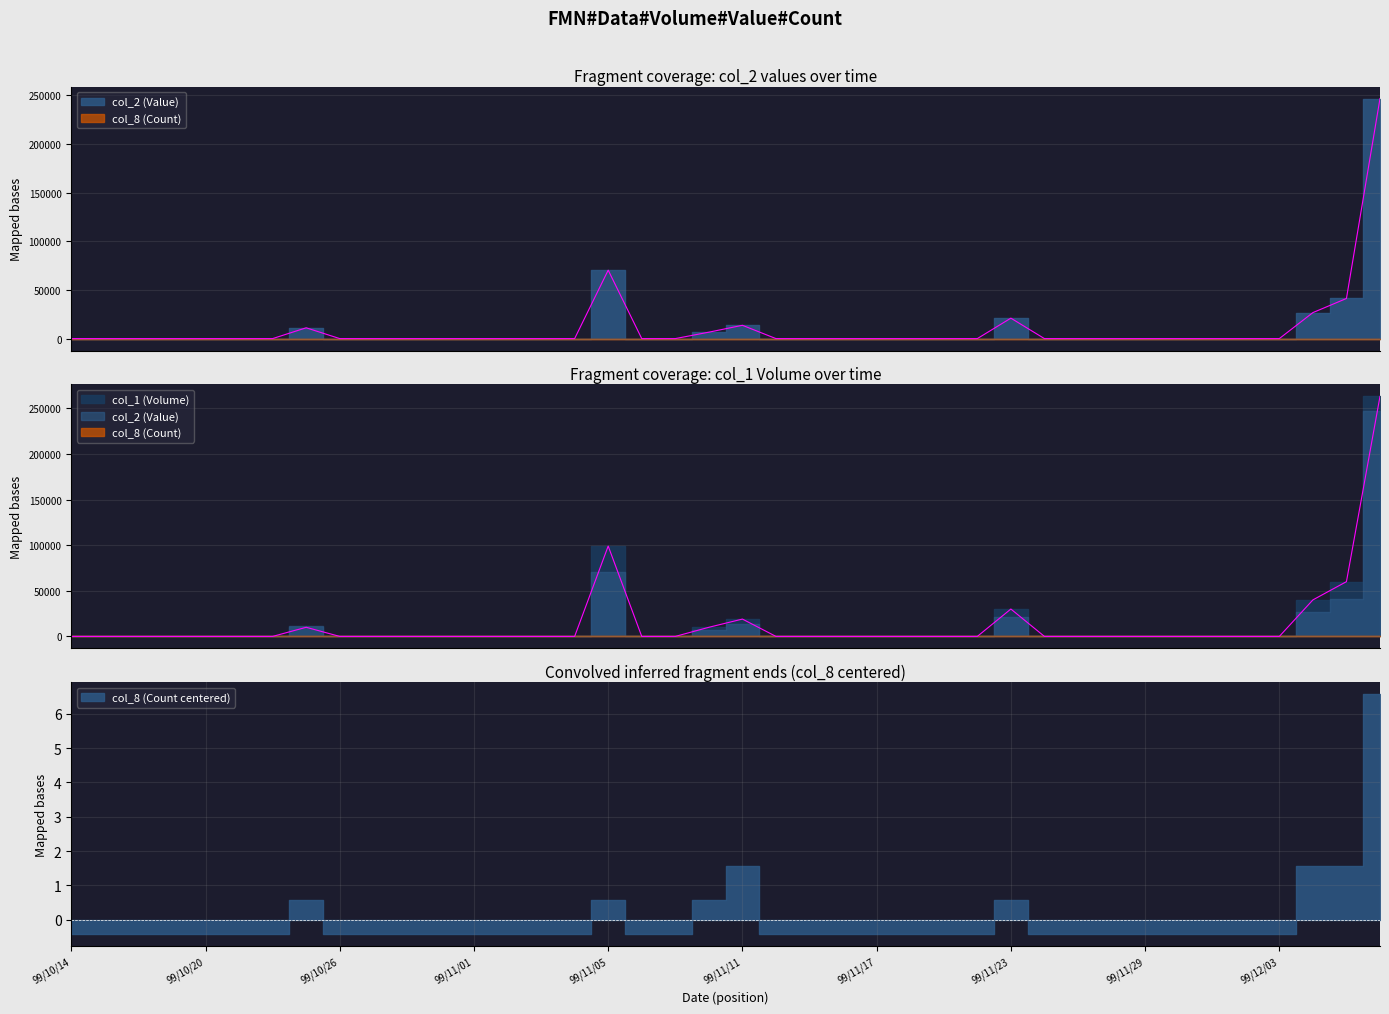

Rank the categories by value from highest to lowest.

99/12/08, 99/11/05, 99/12/07, 99/12/06, 99/11/23, 99/11/11, 99/10/25, 99/11/10, 99/10/14, 99/10/15, 99/10/18, 99/10/19, 99/10/20, 99/10/21, 99/10/22, 99/10/26, 99/10/27, 99/10/28, 99/10/29, 99/11/01, 99/11/02, 99/11/03, 99/11/04, 99/11/08, 99/11/09, 99/11/12, 99/11/15, 99/11/16, 99/11/17, 99/11/18, 99/11/19, 99/11/22, 99/11/24, 99/11/25, 99/11/26, 99/11/29, 99/11/30, 99/12/01, 99/12/02, 99/12/03